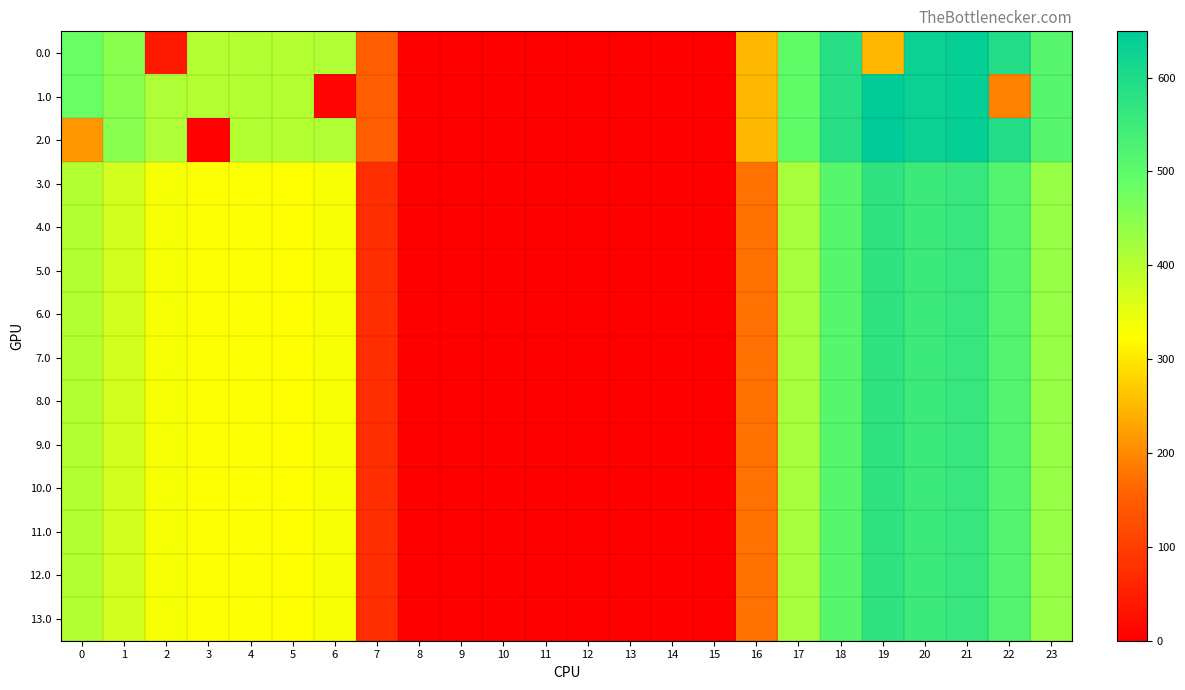

Which series has the largest range (max minus min)?

2.0